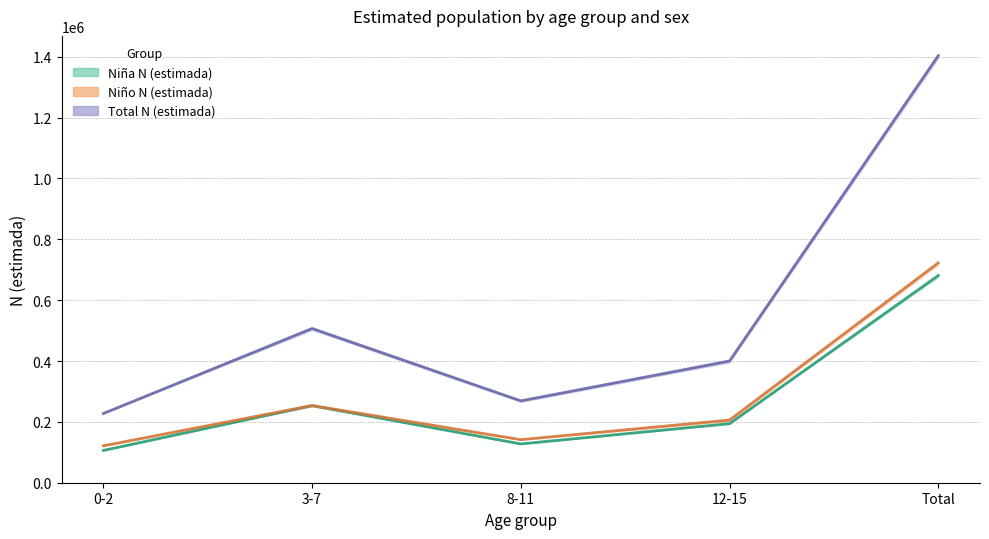

Reading left to right, list all the values displayed in this chart.

Niña N (estimada): 0-2=106171	3-7=253205	8-11=127548	12-15=194097	Total=681021
Niño N (estimada): 0-2=121380	3-7=253756	8-11=141515	12-15=206049	Total=722700
Total N (estimada): 0-2=227551	3-7=506961	8-11=269063	12-15=400146	Total=1403721